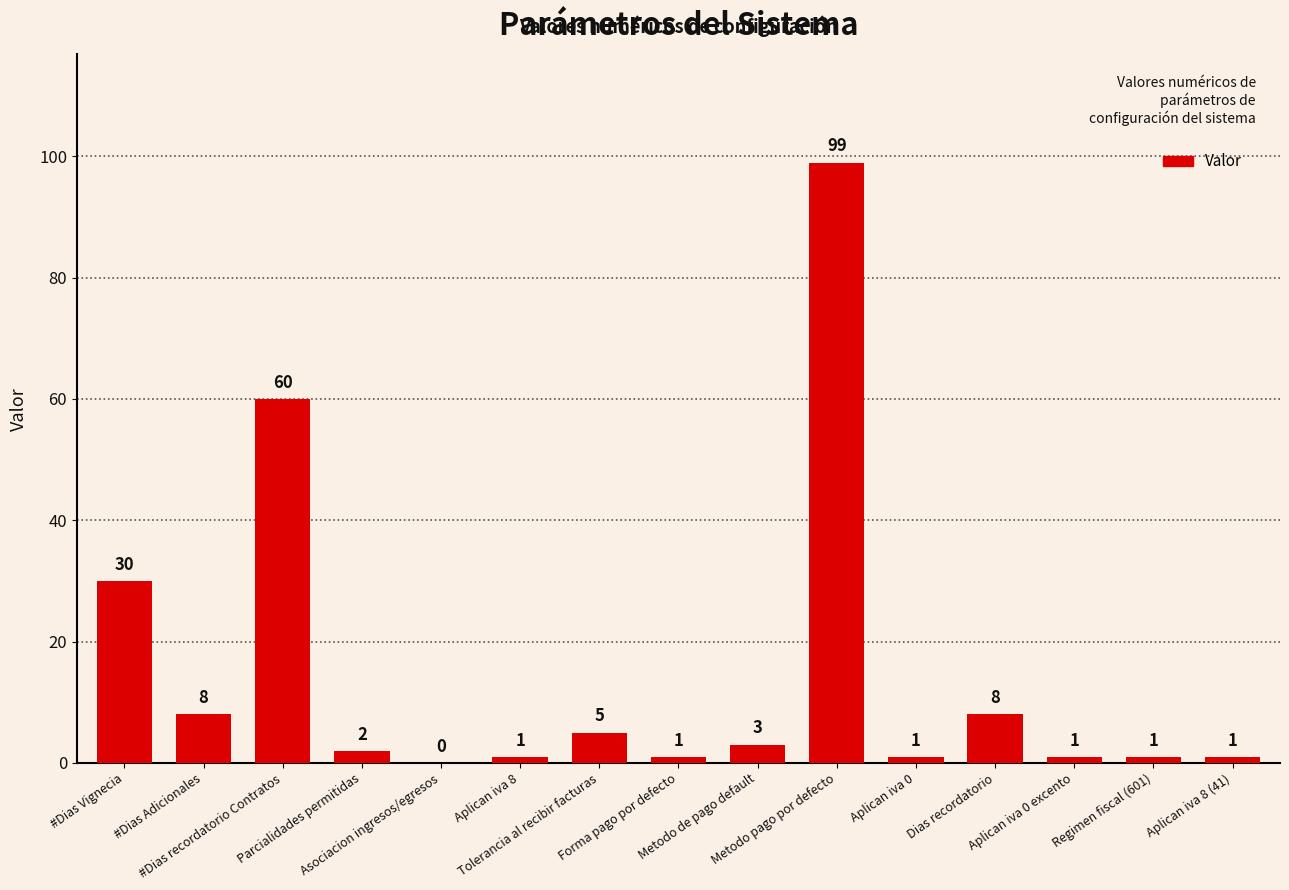

At which label is the value closest to 49?

#Dias recordatorio Contratos